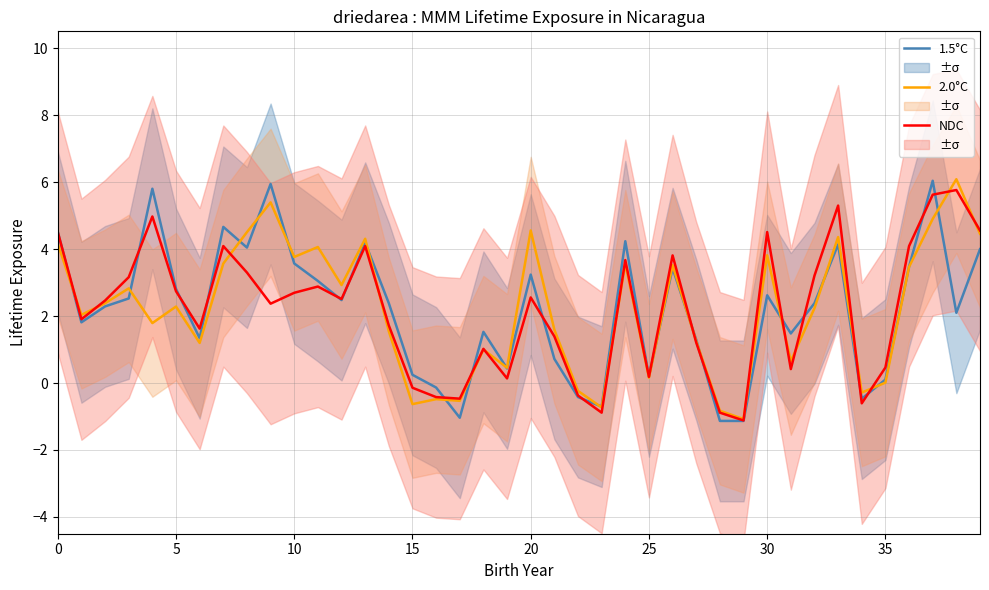

How many interior local peaks does the 1.5°C series have?

11